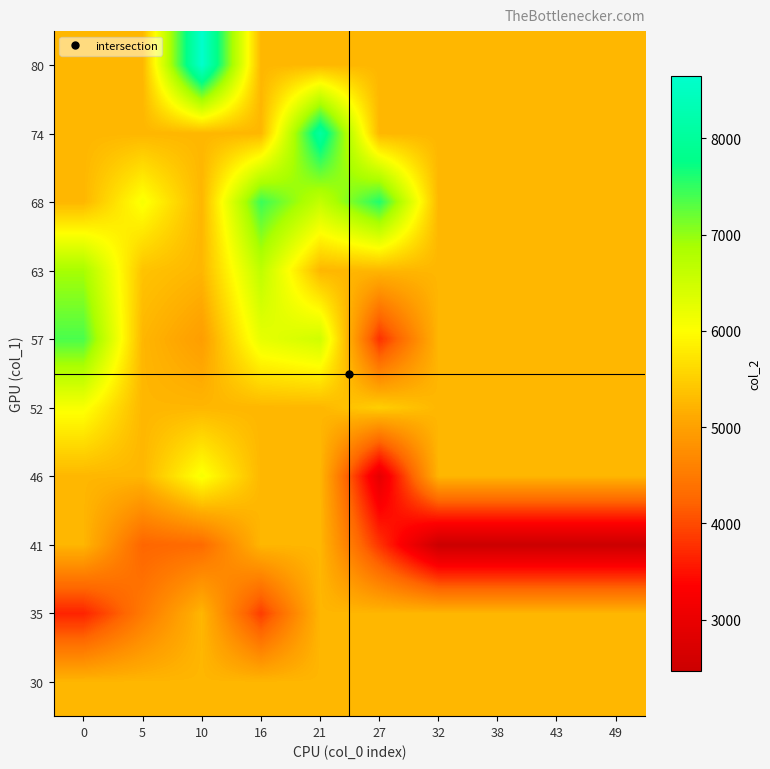

At 32, list the series in order from largest to smallest.

30, 35, 46, 52, 57, 63, 68, 74, 80, 41